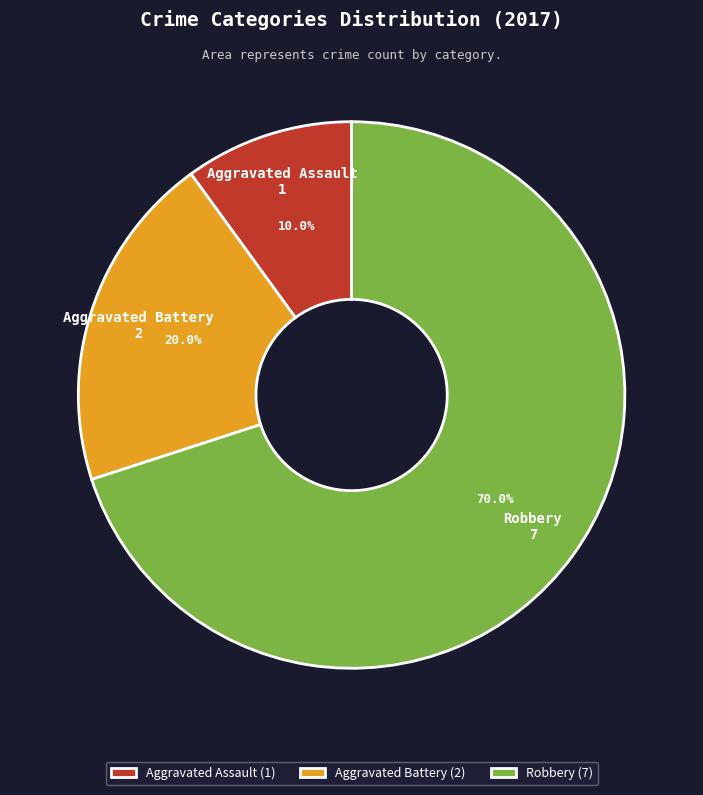

To the nearest percent, what is the difference between the largest and smallest slice percentages?

60%